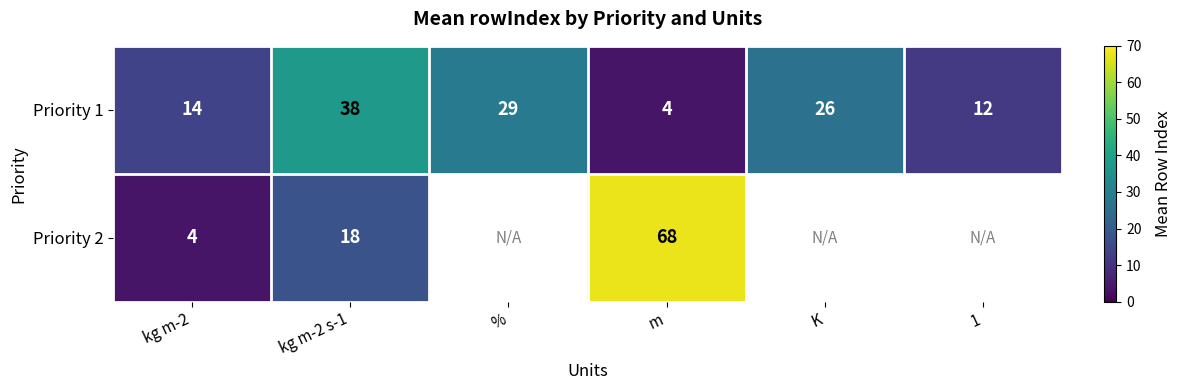

True or false: Priority 2 has a value of 2 at kg m-2.

False